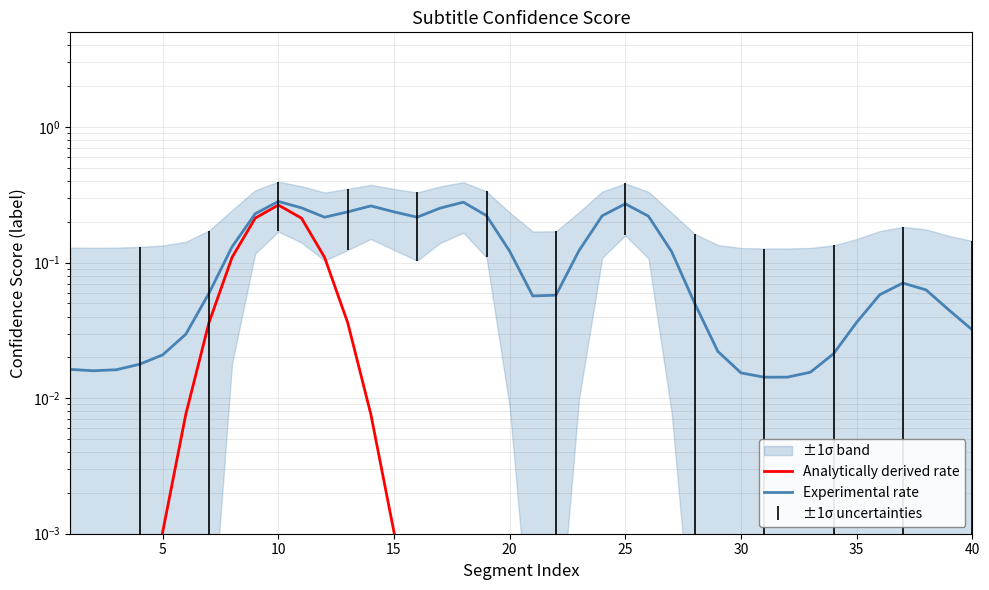

Does the chart display data point markers on the line(s)?

No